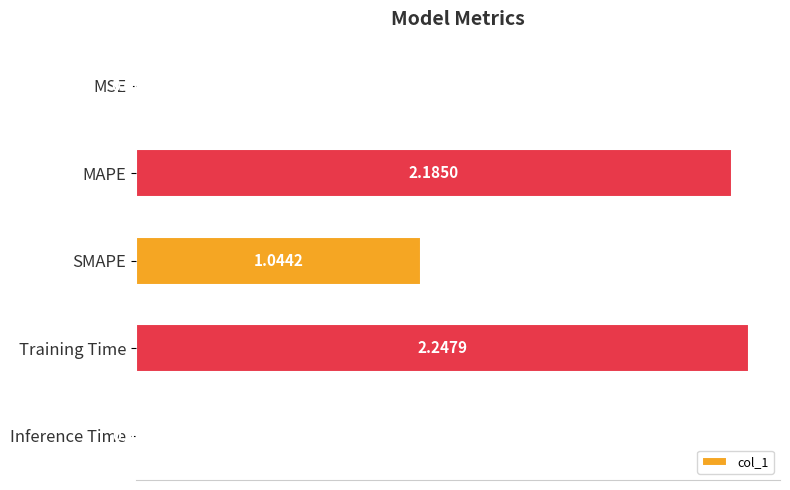

At which category does the chart reach its peak across all series?

Training Time